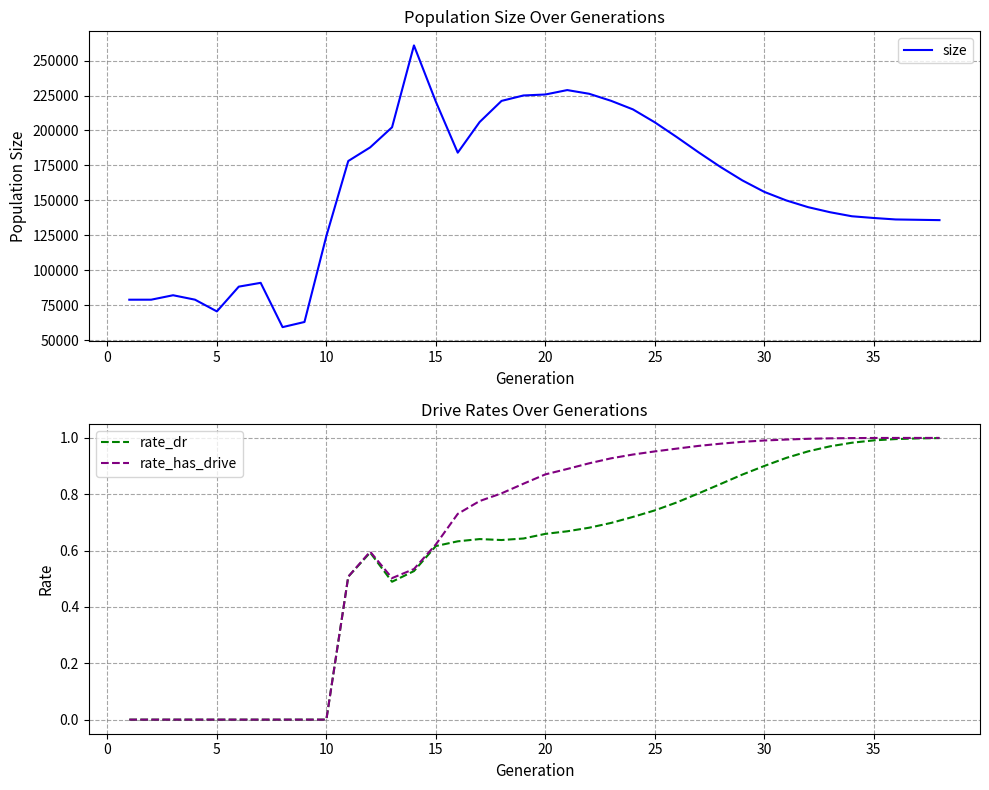

Count the number of categories in the chart.

38